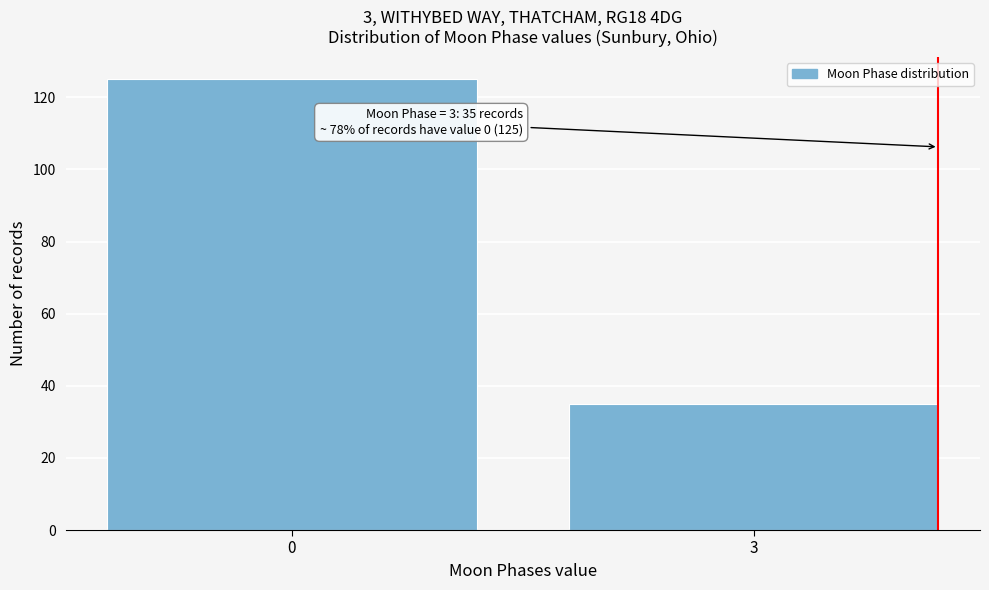

Reading left to right, what are all the values shown in this chart?

125	35